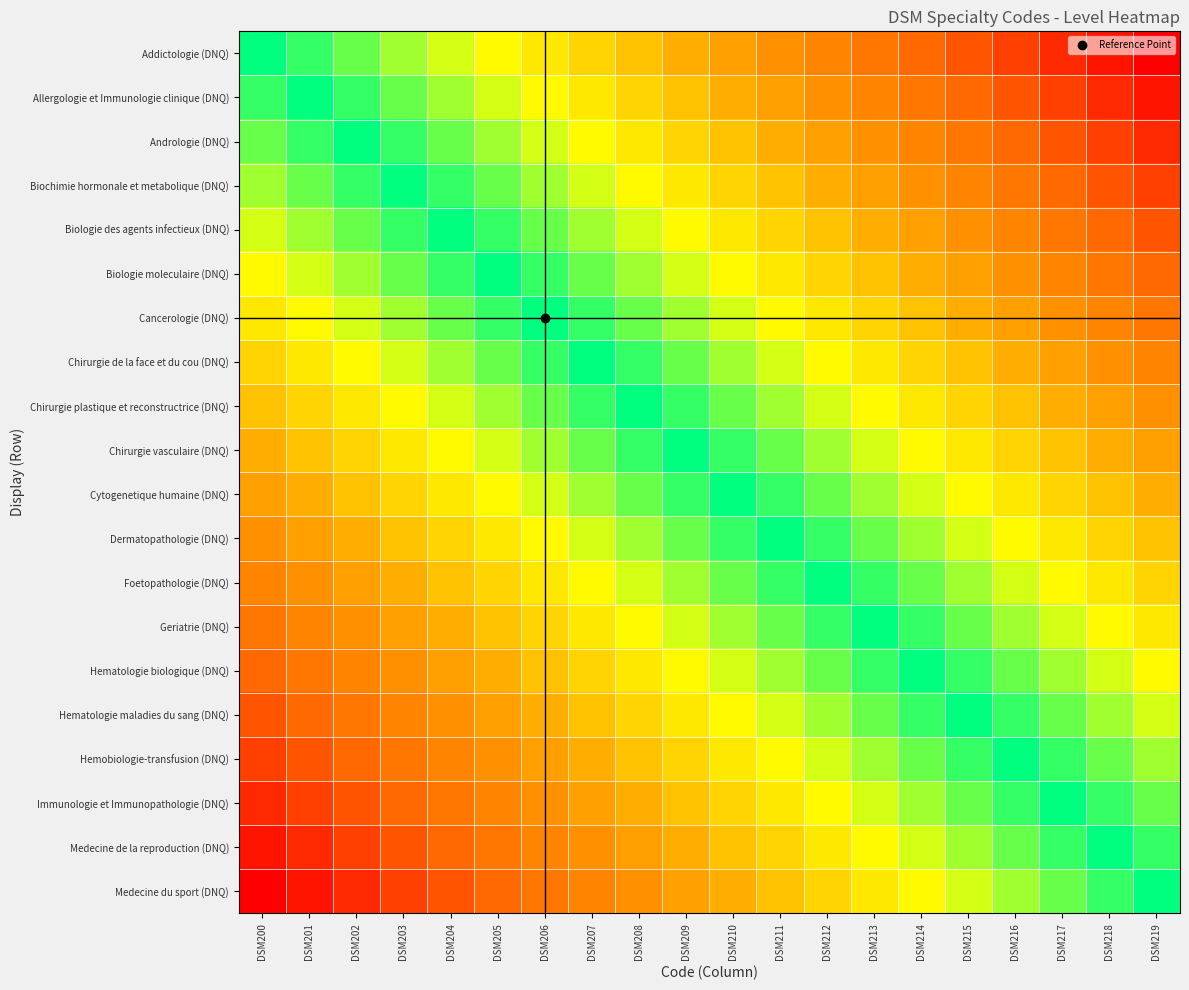

What is the total value across all series at DSM211?

14.6